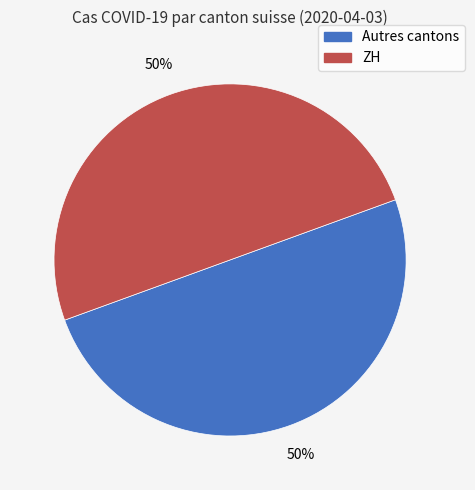

To the nearest percent, what is the average slice percentage?

50%